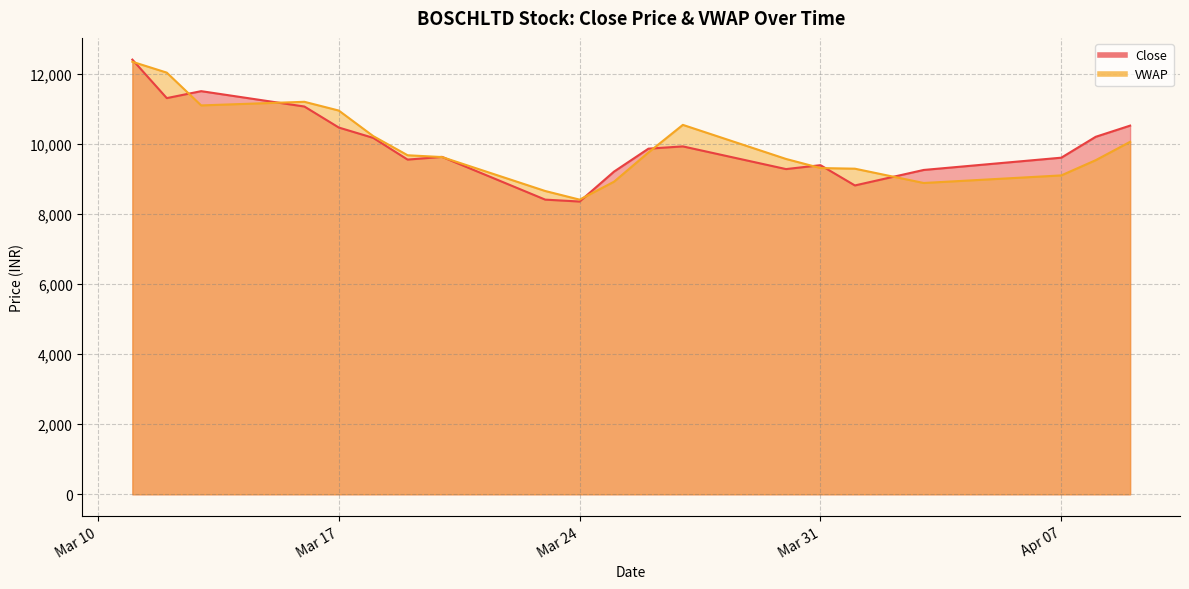

How many data points in VWAP are less than 9678?

10